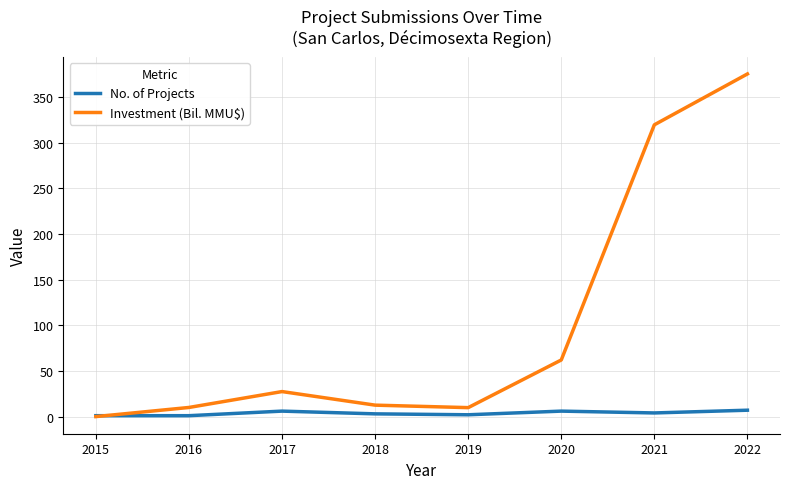

Which series ends up on top after the final intersection of No. of Projects and Investment (Bil. MMU$)?

Investment (Bil. MMU$)